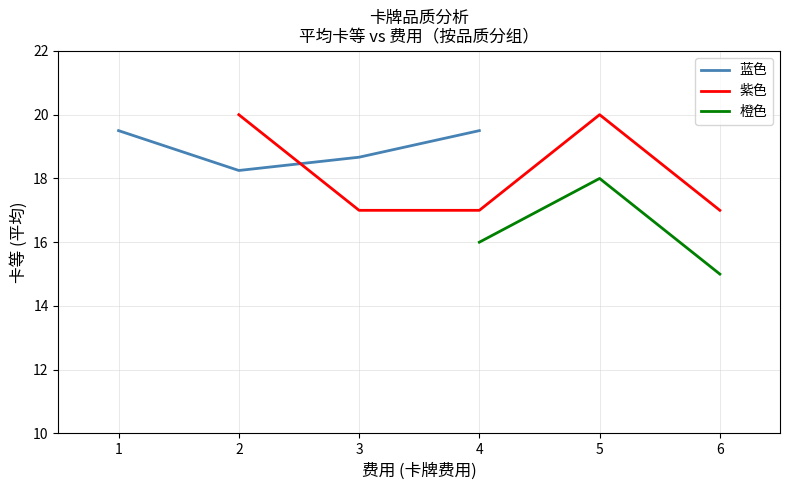

The value at 4 is 1. True or false?

False